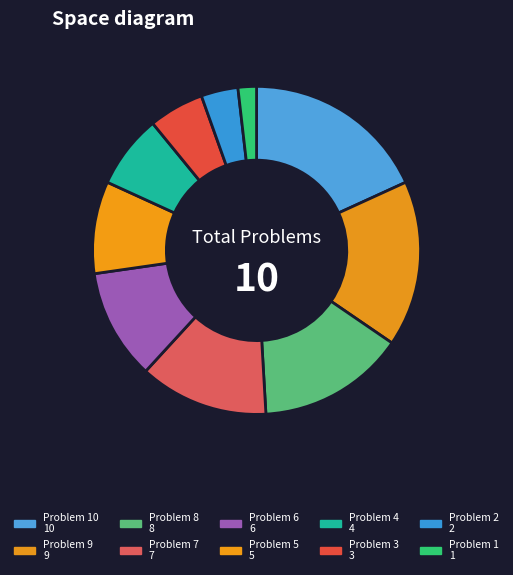

Does any single category account for the majority?

No